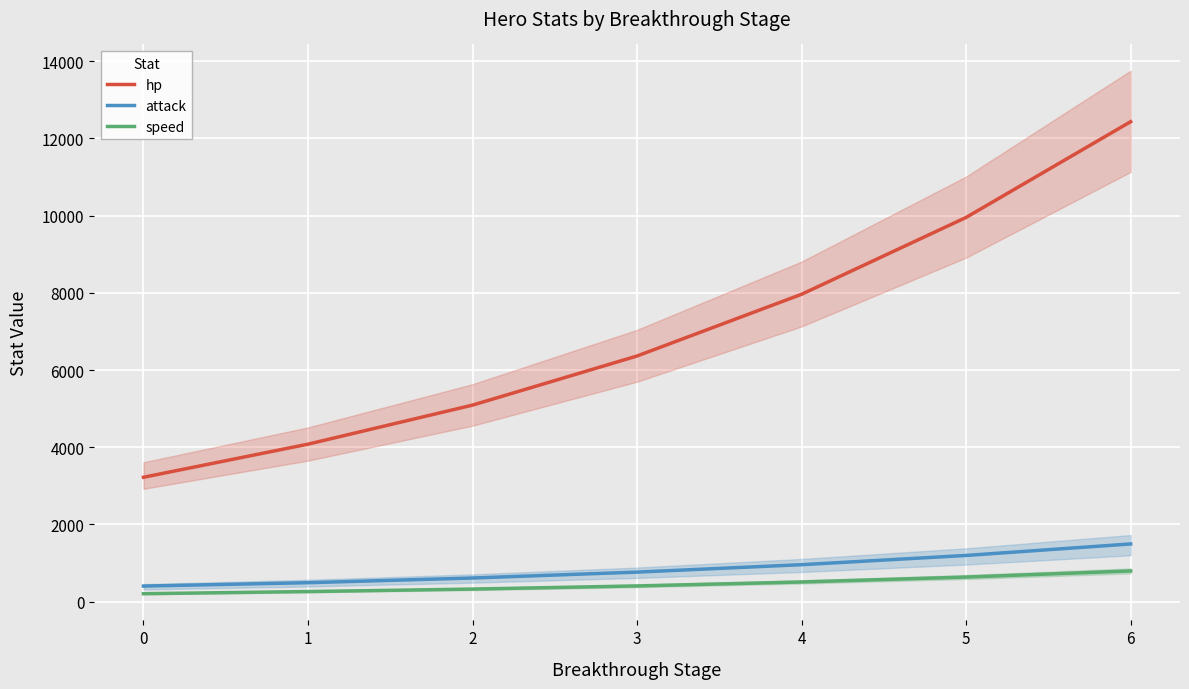

Which category has the highest value across all series?

6